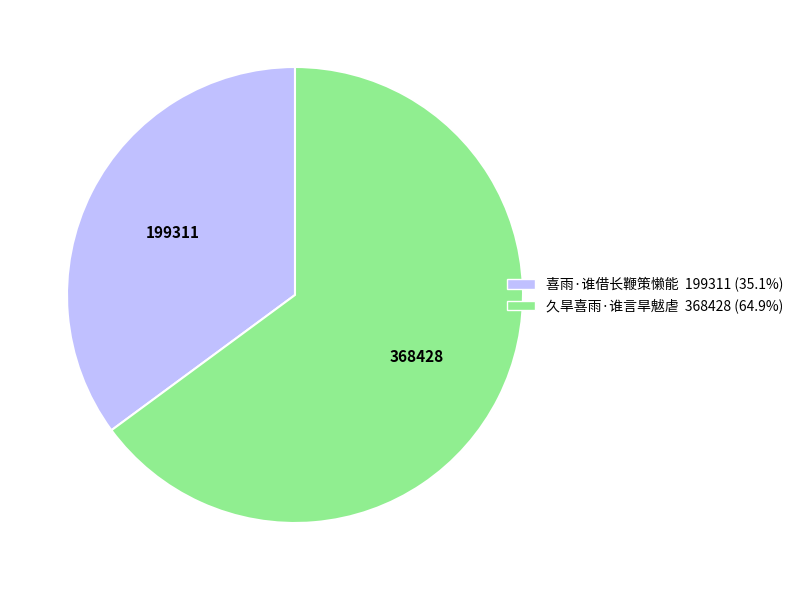

Which category has the biggest portion of the pie?

久旱喜雨·谁言旱魃虐